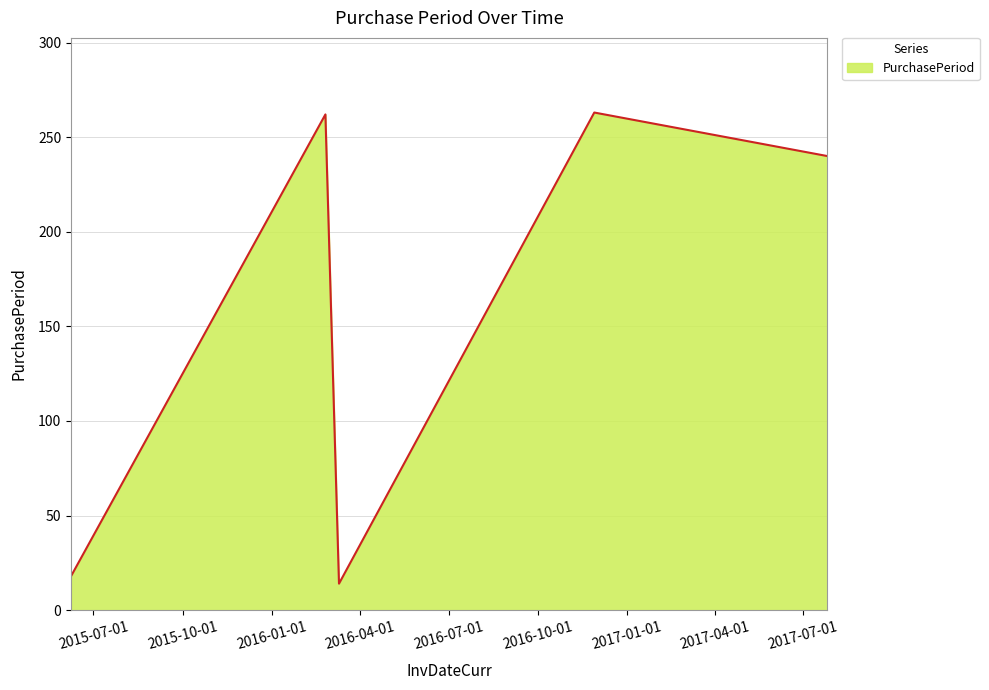

What is the maximum value shown in the chart?

263